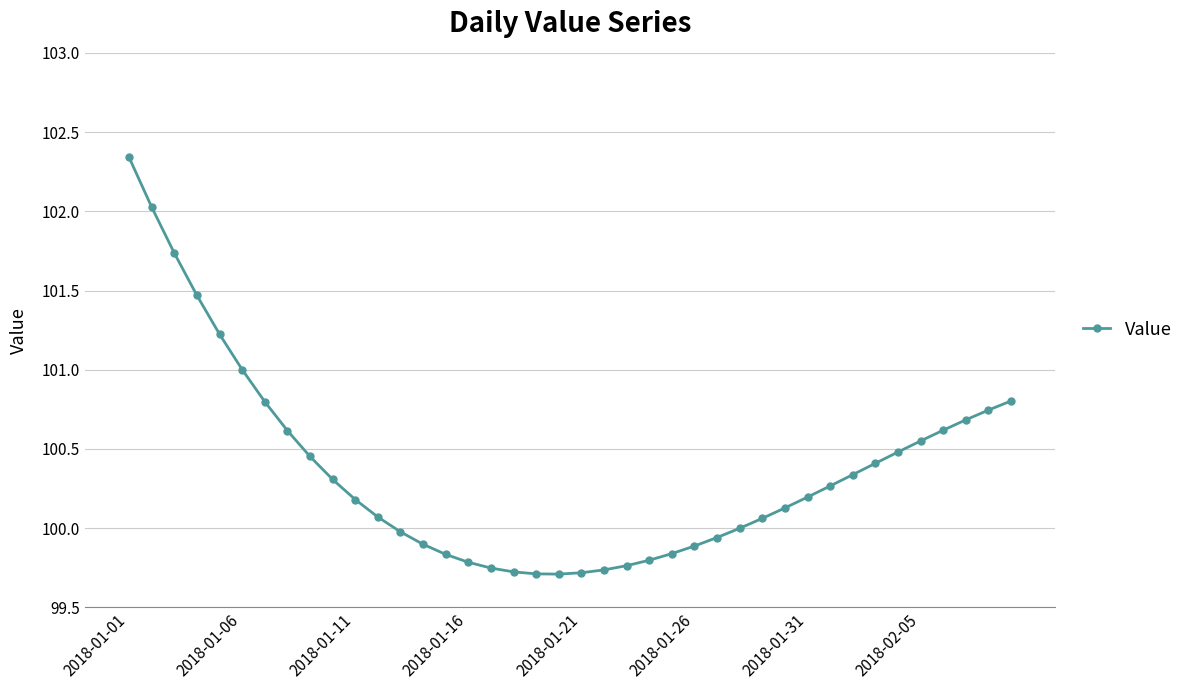

Count the number of categories in the chart.

40